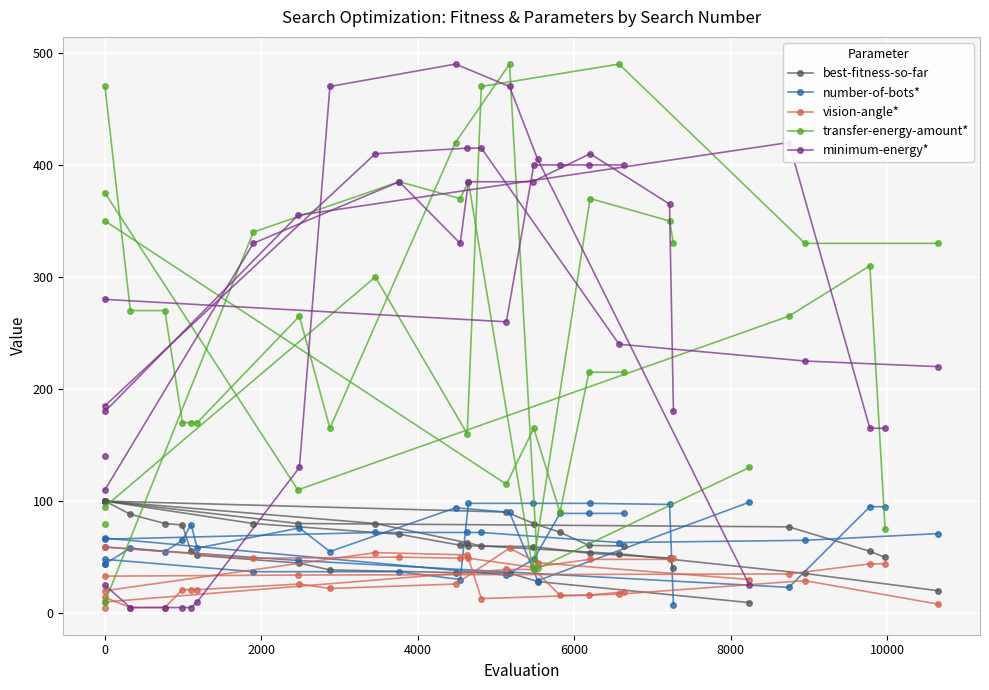

Is the value of vision-angle* at 6000 greater than the value of minimum-energy* at 6000?

No